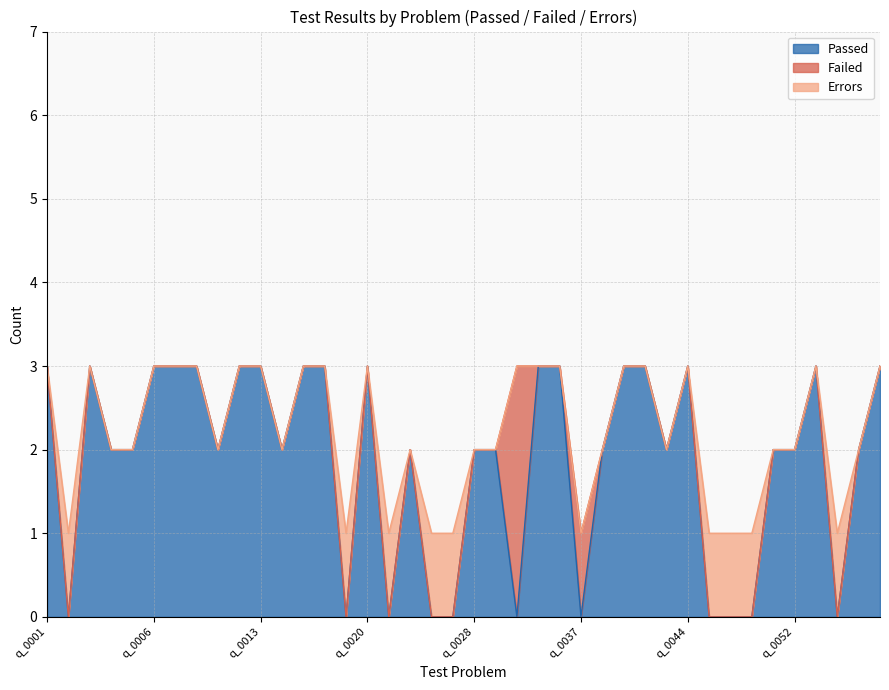

The Errors series shows 0 at q_0038. True or false?

True